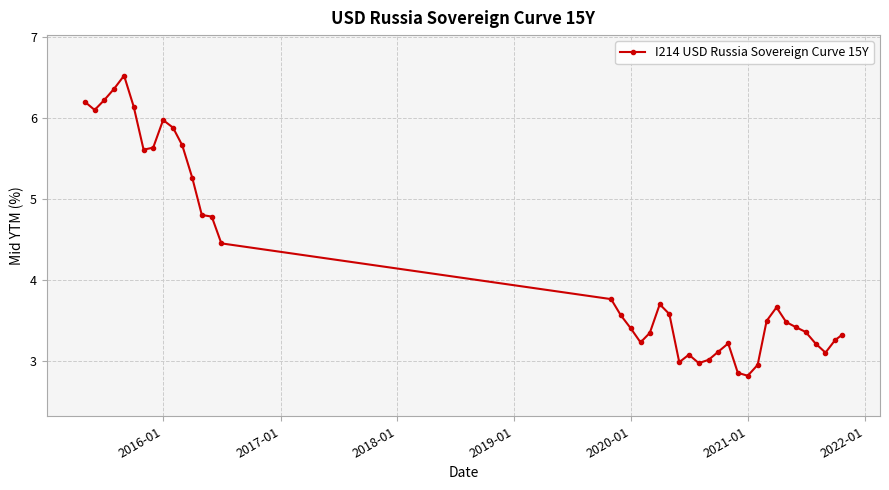

What is the maximum value shown in the chart?

6.5